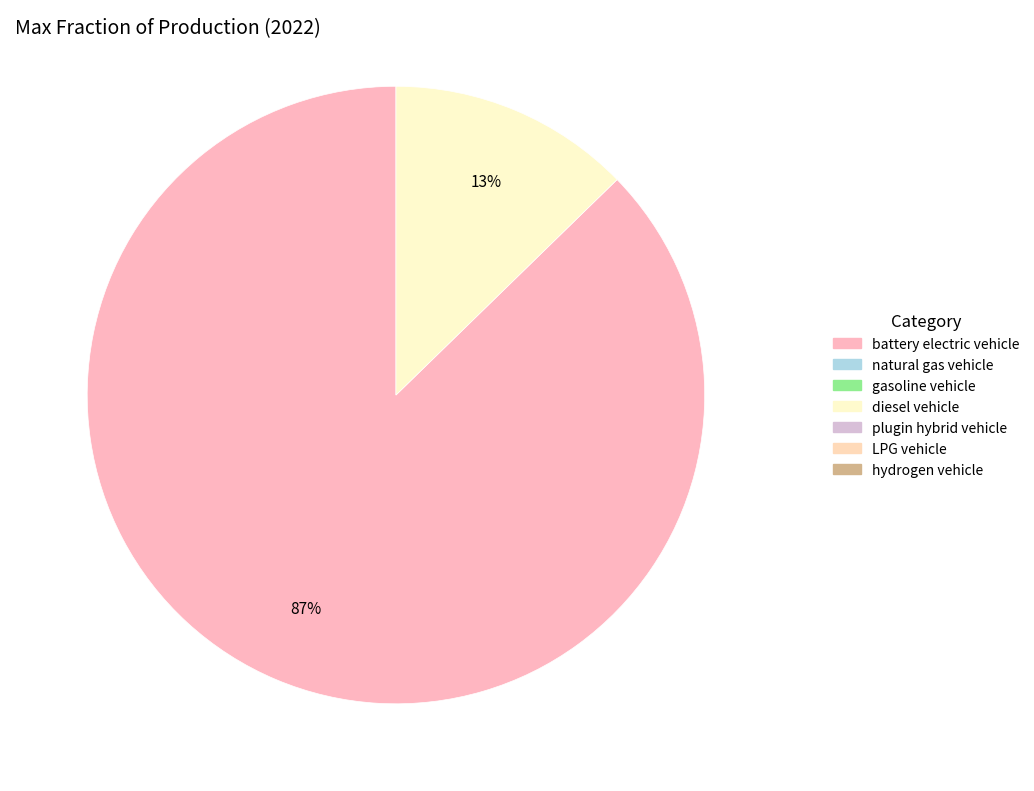

Is there any slice that represents more than half of the pie?

Yes